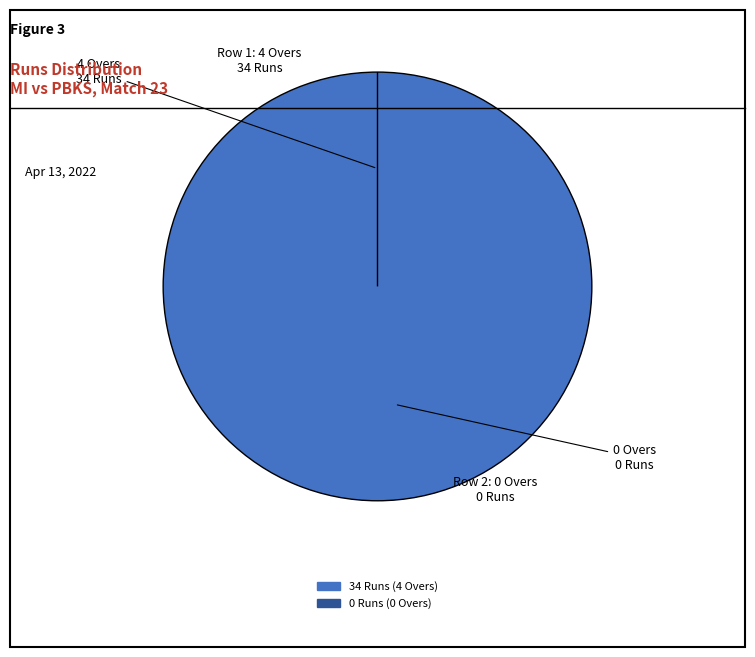

Which slice is the smallest?

0 Runs (0 Overs)